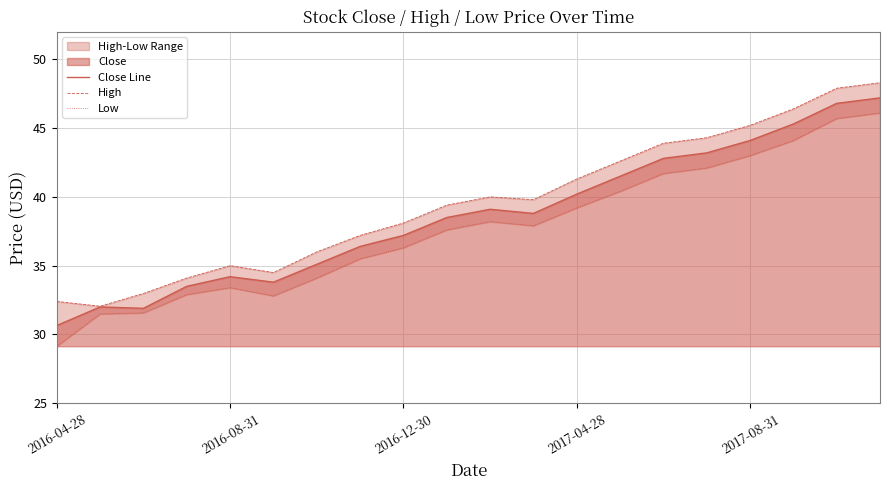

Is it true that Close Line equals 37.2 at 2016-12-30?

True